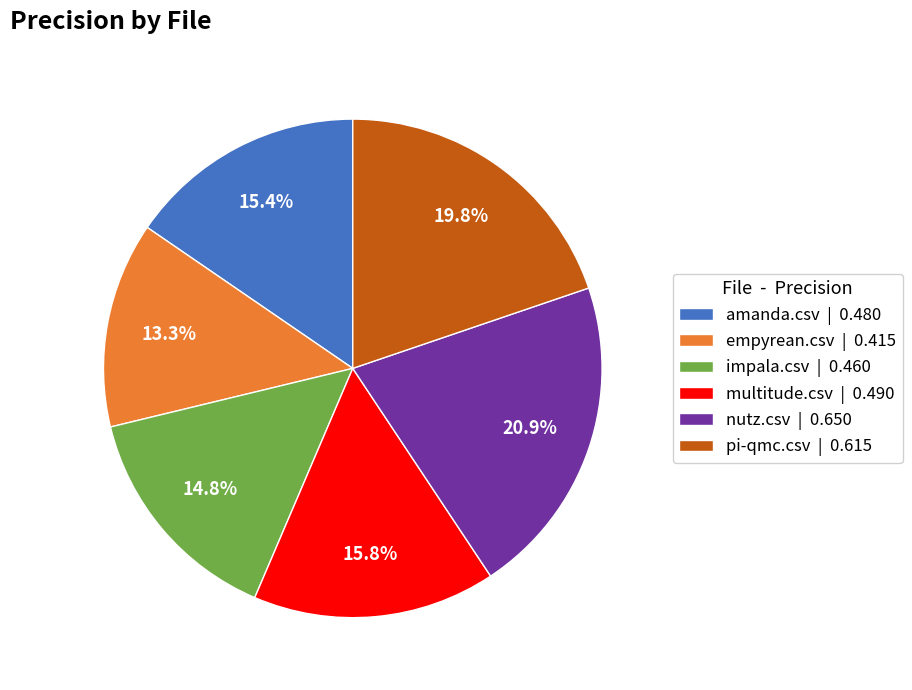

Which has a higher value, impala.csv or pi-qmc.csv?

pi-qmc.csv